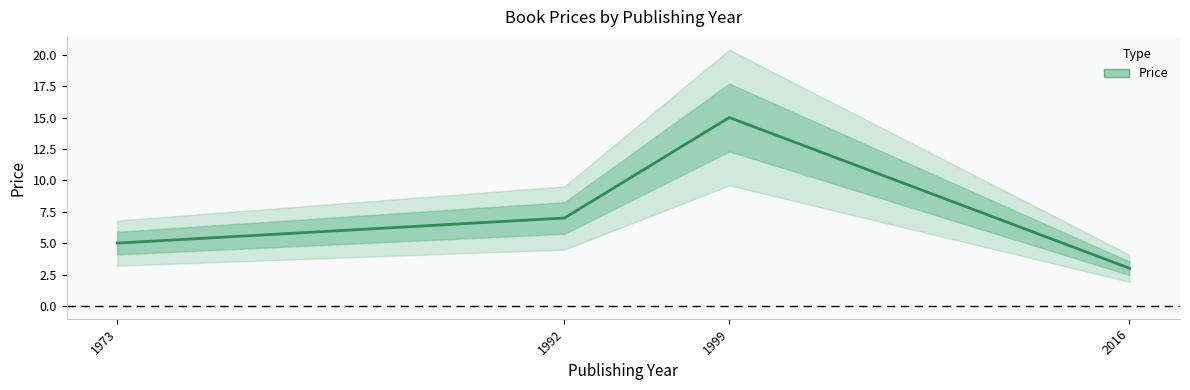

What is the sum of all values?

30